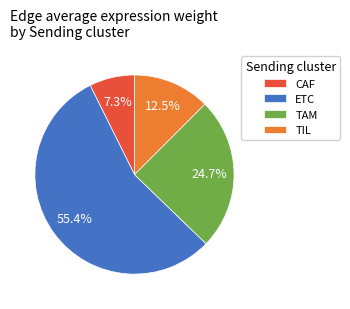

Which category has the biggest portion of the pie?

ETC